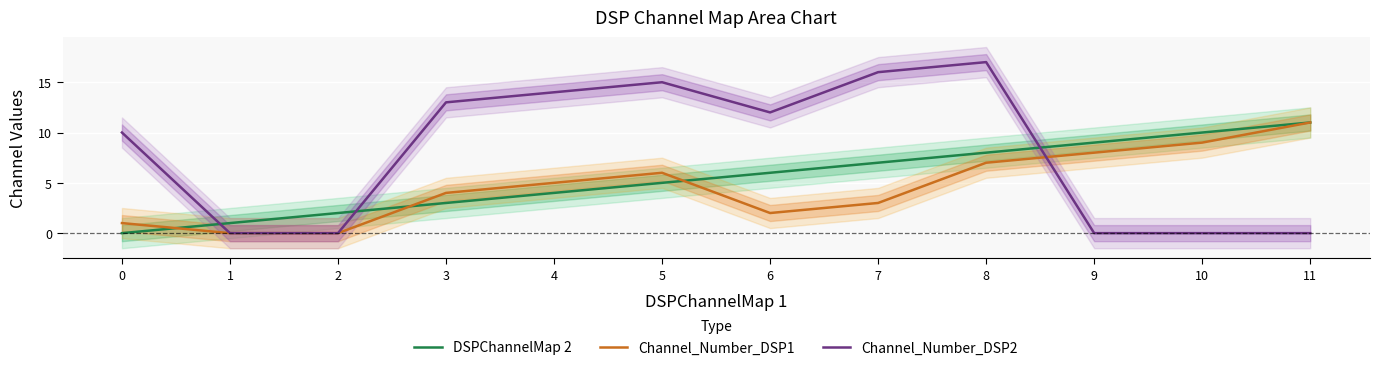

How many series are shown in this chart?

3